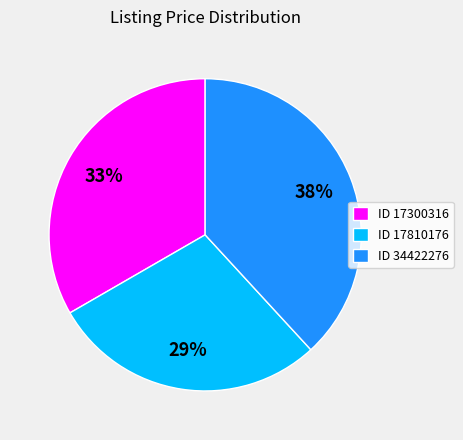

What is the smallest slice in the pie chart?

ID 17810176